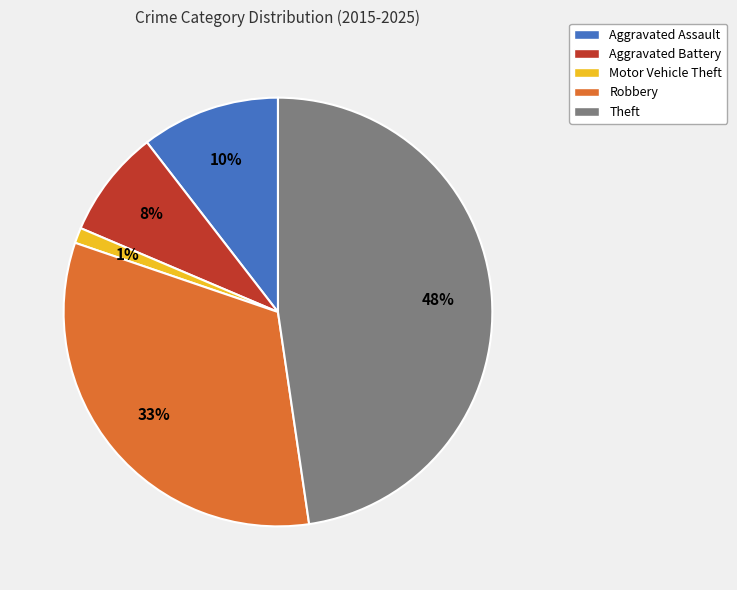

Count the number of slices in the pie.

5